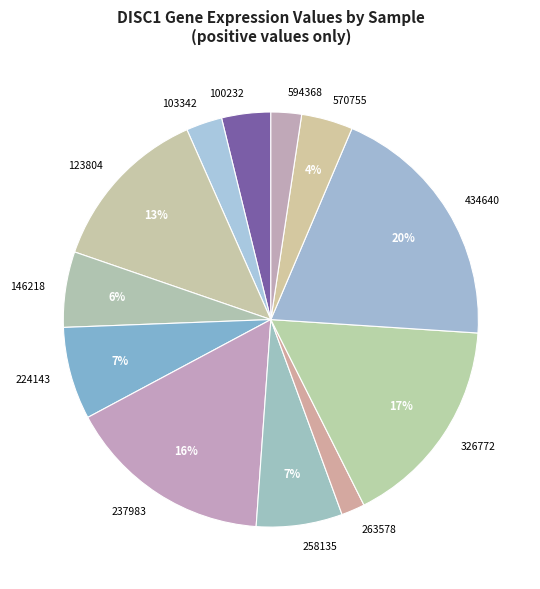

How many slices are in this pie chart?

12